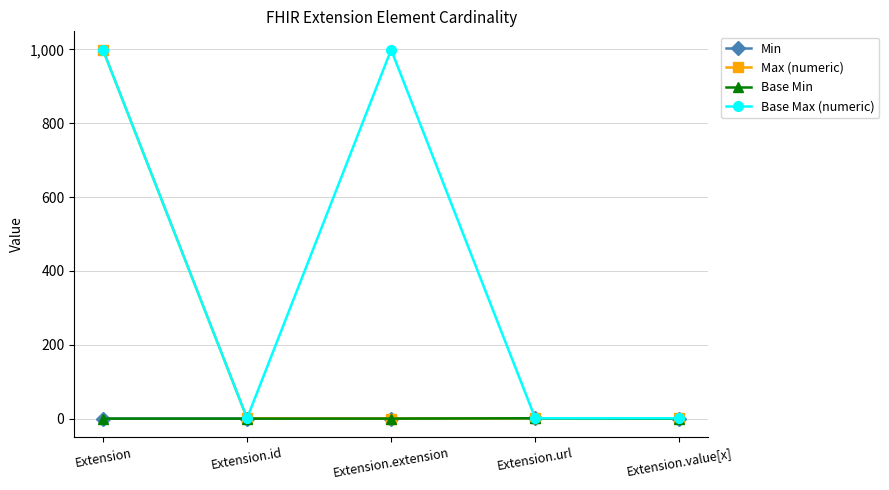

Is this an area chart (filled region under the line)?

No